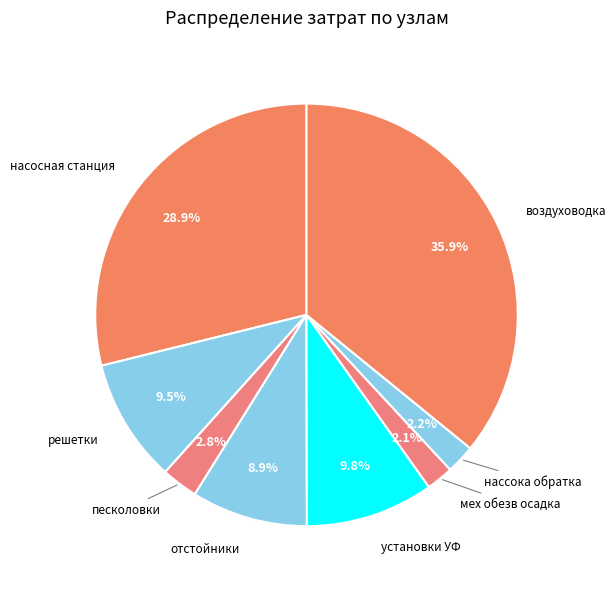

Does воздуховодка account for over 50% of the chart?

No